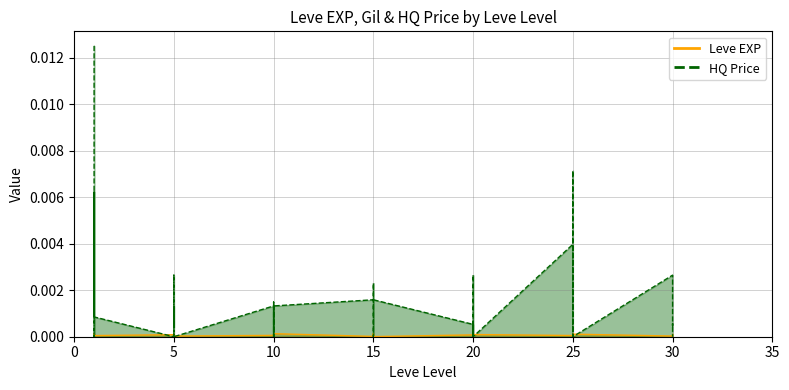

The value of currentAveragePriceHQ at 15 is 0.0. True or false?

False